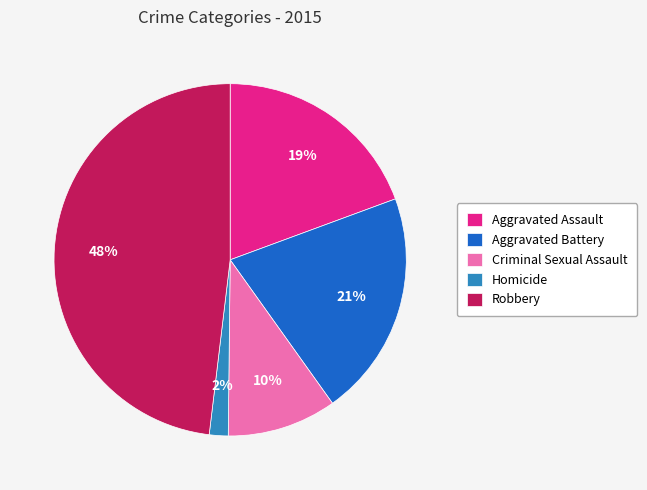

Which slice is the smallest?

Homicide